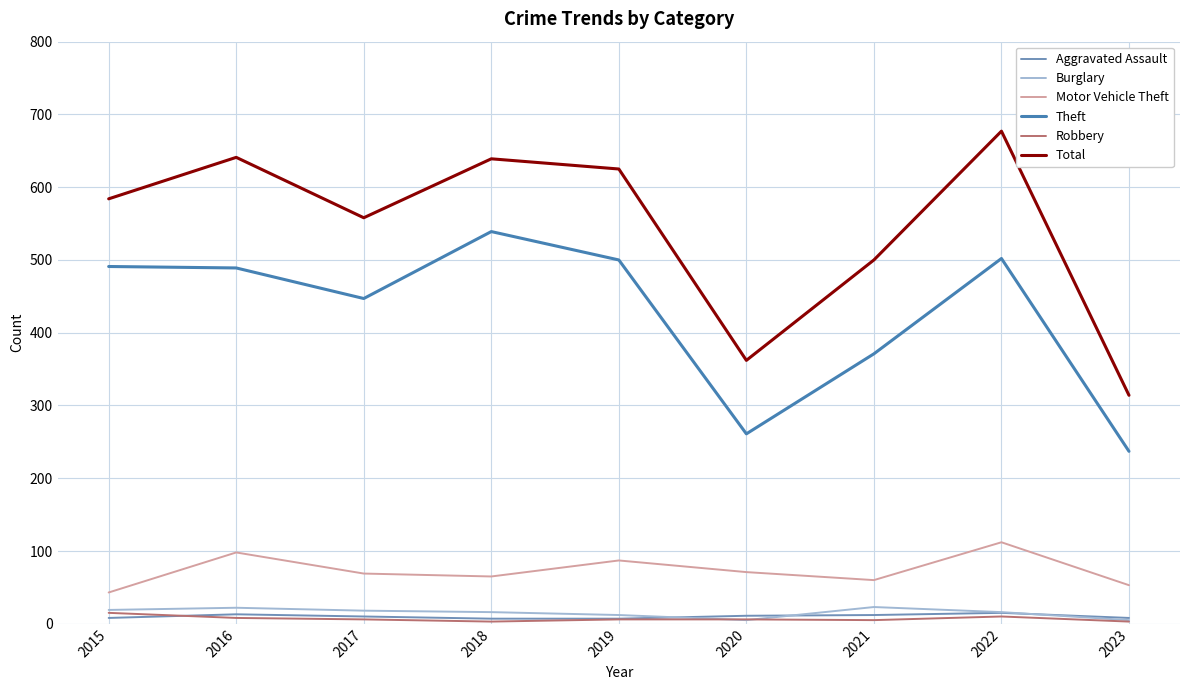

What is the smallest value displayed?

3